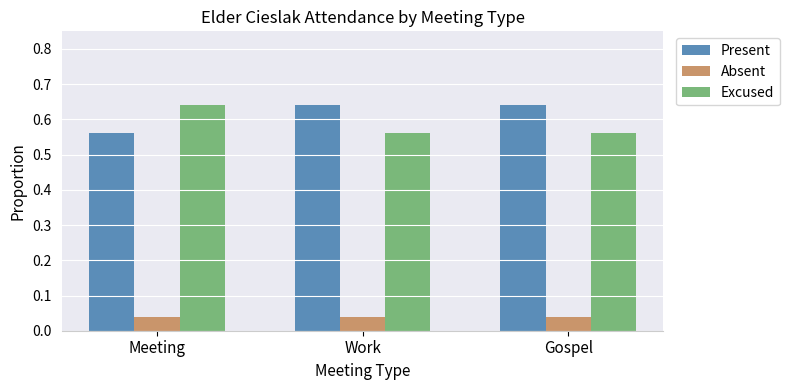

What is the label of the 2nd bar from the right?

Work